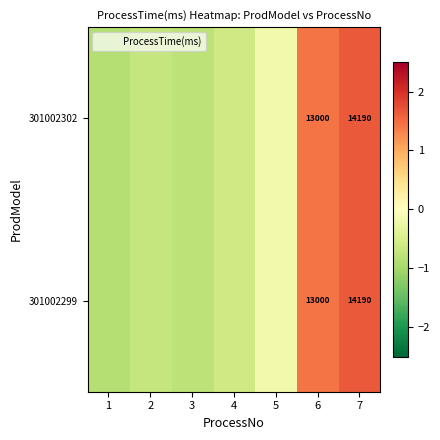

Which series has the largest range (max minus min)?

301002302